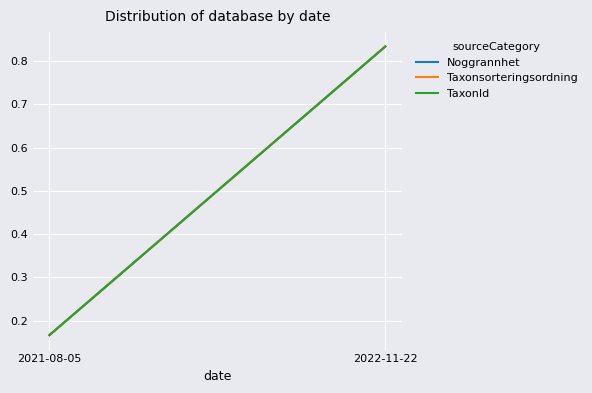

What is the sum of the Noggrannhet values at 2022-11-22 and 2021-08-05?

1.0